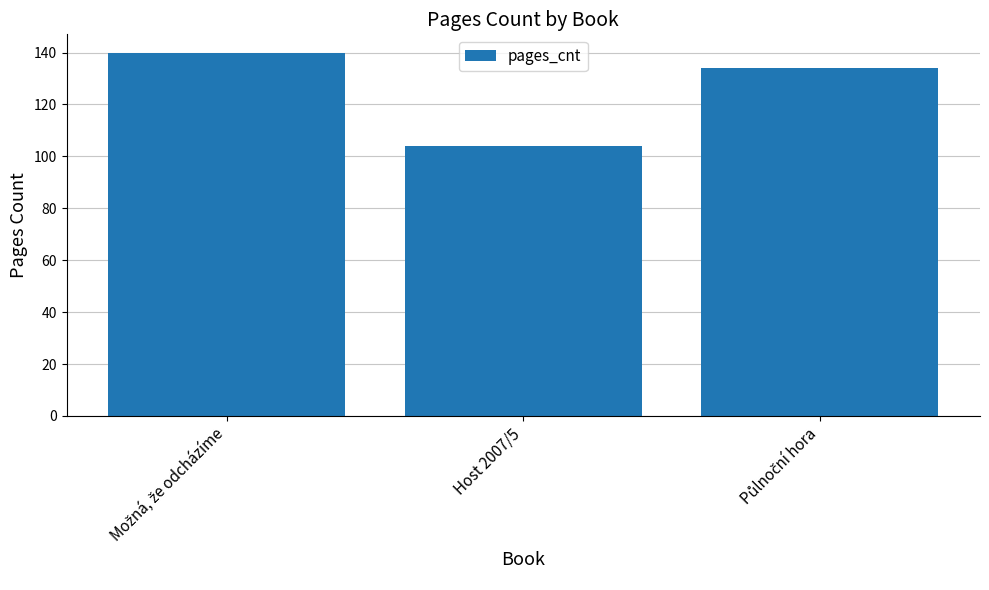

The value at Host 2007/5 is 104. True or false?

True